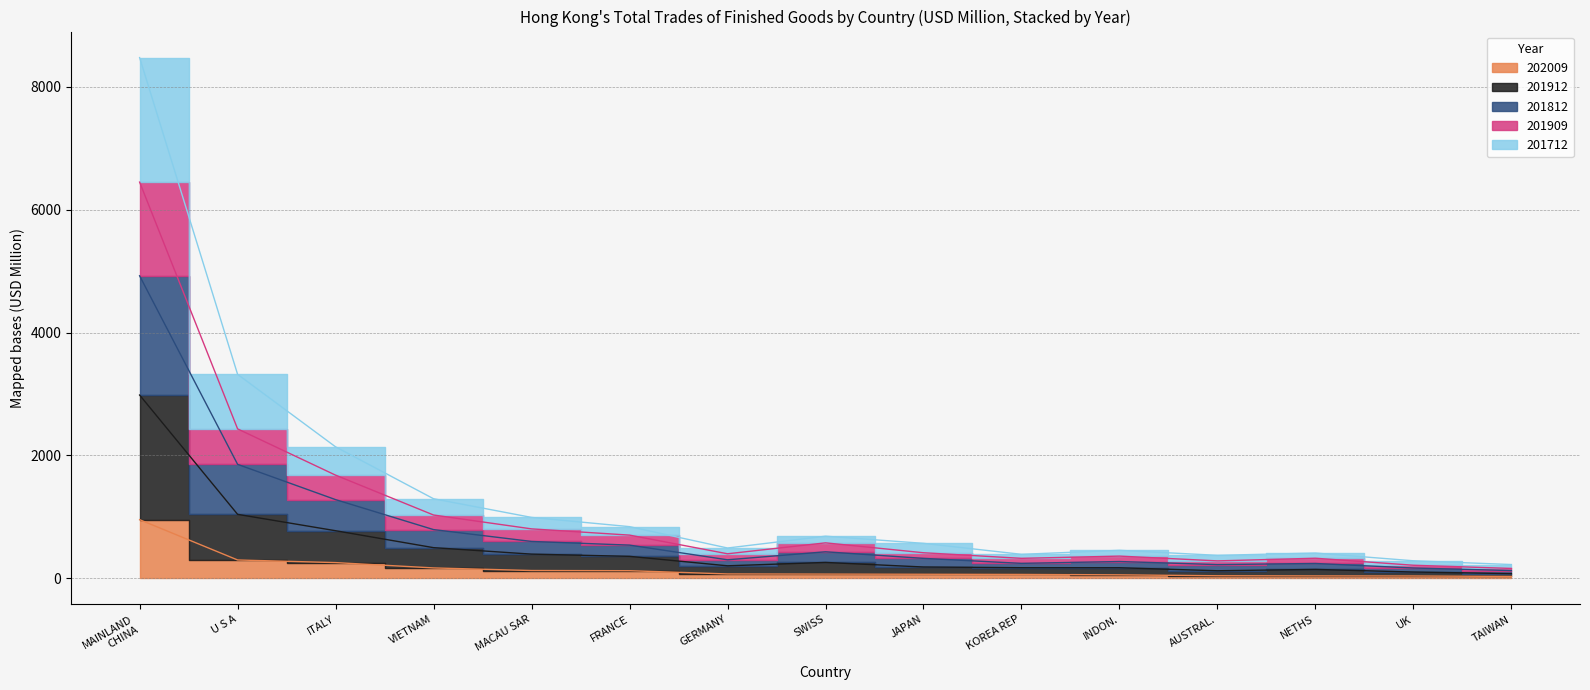

Is the value of 201712 at JAPAN greater than the value of 202009 at VIETNAM?

Yes